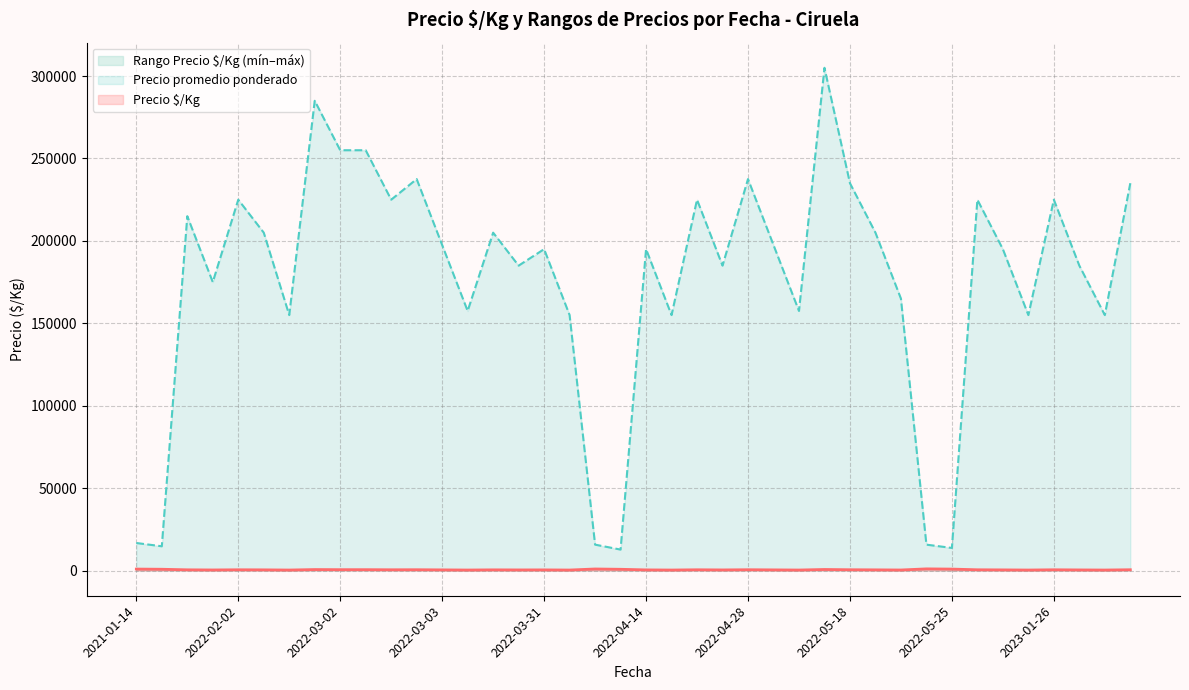

What is the maximum value shown in the chart?

305000